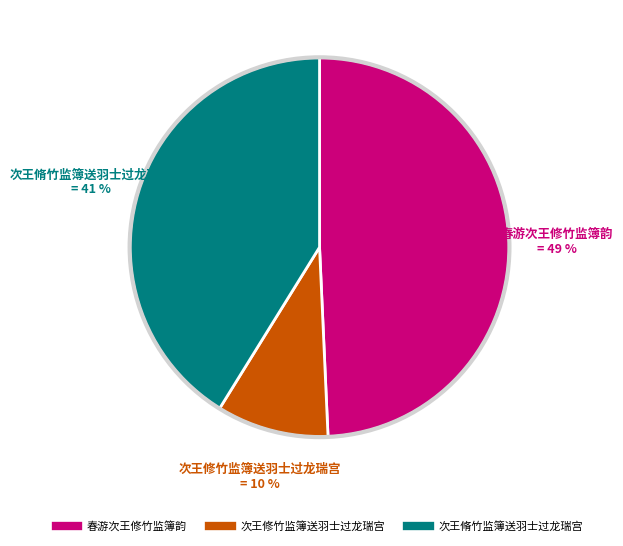

Do 次王脩竹监簿送羽士过龙瑞宫 and 次王修竹监簿送羽士过龙瑞宫 together represent more than half of the pie?

Yes